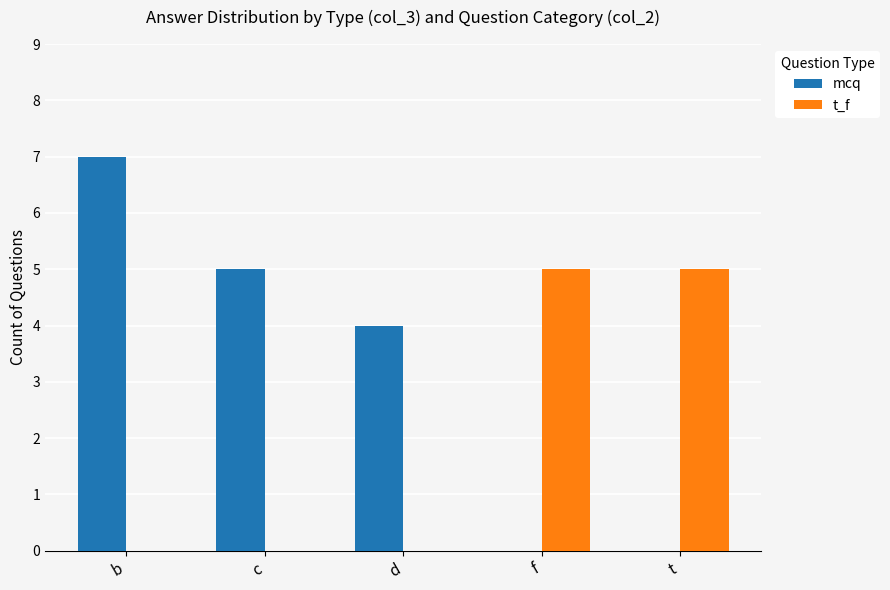

How many distinct data groups are displayed?

2